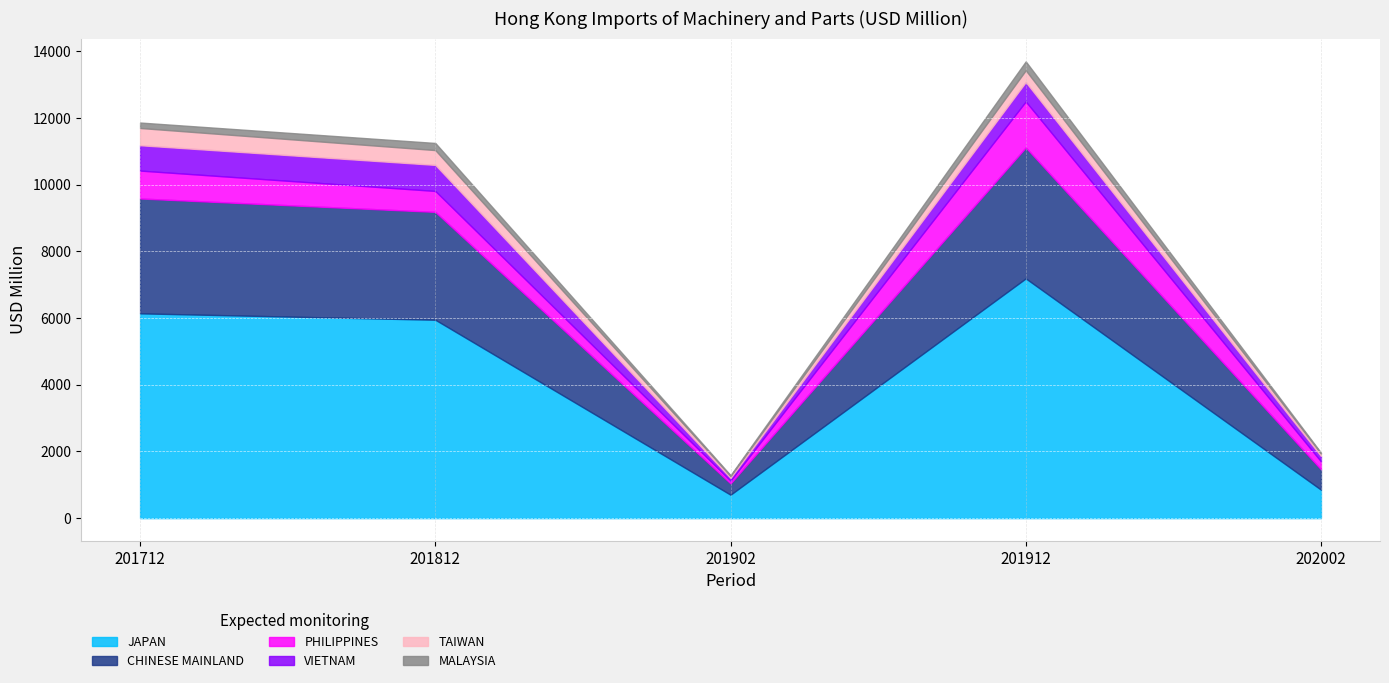

Reading left to right, list all the values displayed in this chart.

JAPAN: 6141.5	5949.9	702.6	7190.2	854.1
CHINESE MAINLAND: 3444.8	3234.9	339.1	3927.0	610.0
PHILIPPINES: 836.8	627.8	80.4	1378.6	238.5
VIETNAM: 759.9	780.8	82.6	582.4	159.1
TAIWAN: 517.3	444.5	56.2	353.1	73.5
MALAYSIA: 163.5	213.5	26.7	266.8	29.3